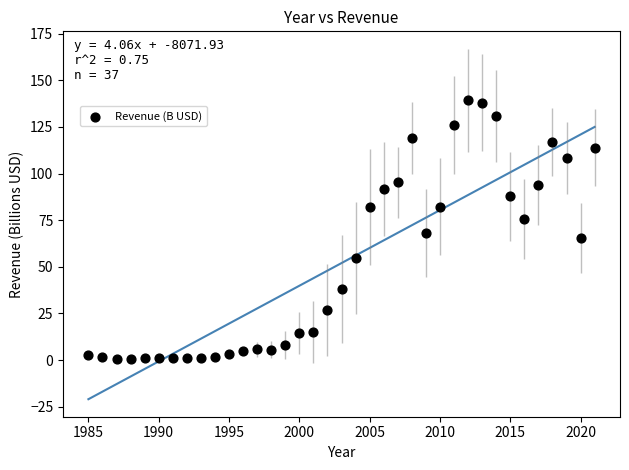

What is the range of Y values (max minus min)?

138.6